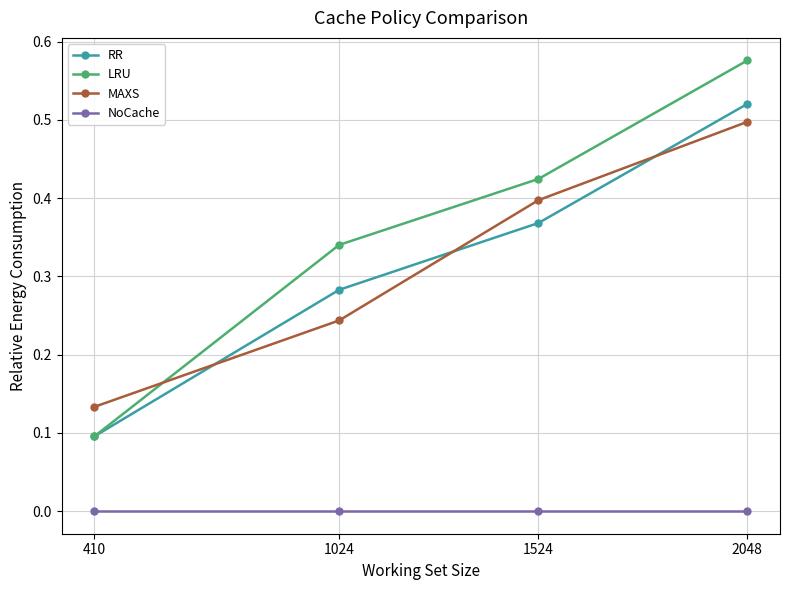

Which series has the widest spread of values?

LRU